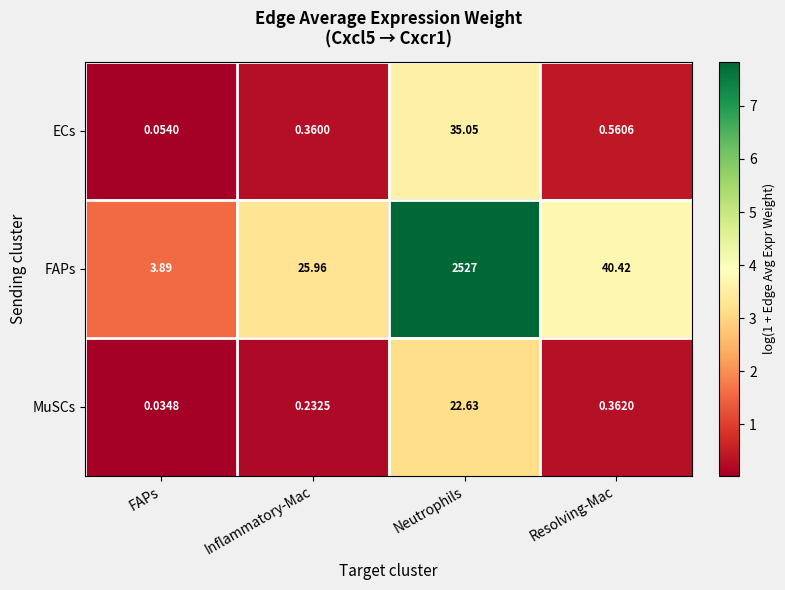

Which label corresponds to the smallest value in the chart?

FAPs